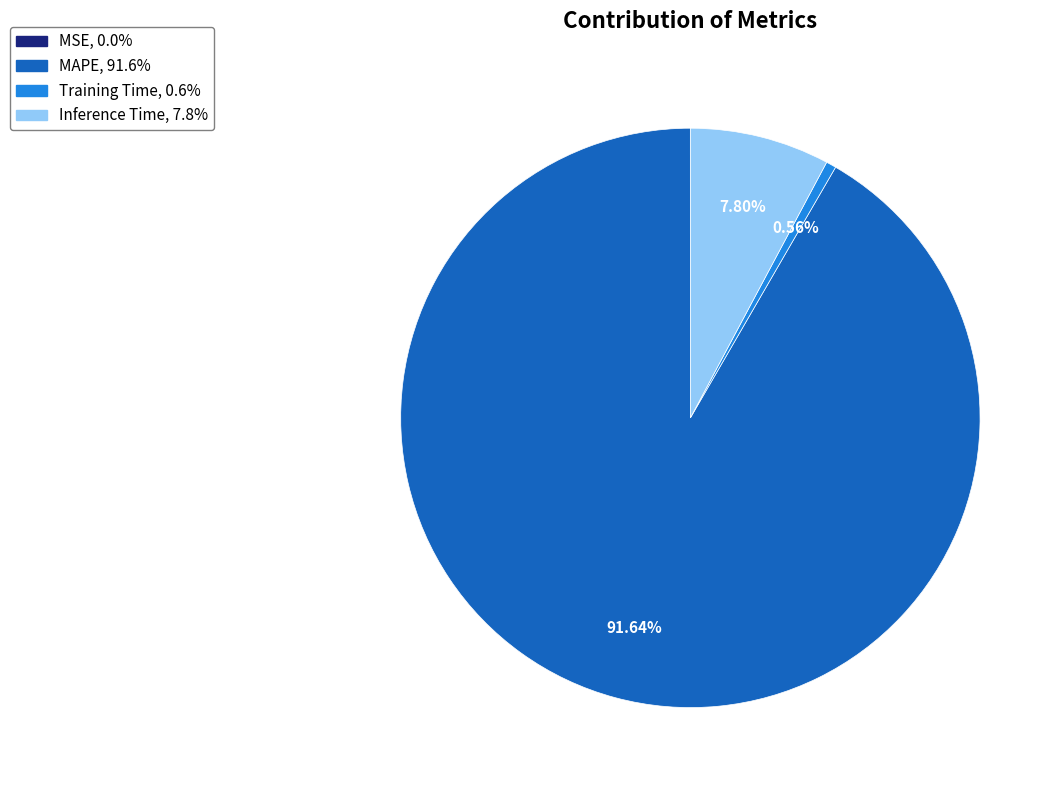

True or false: Training Time accounts for 1% of the total.

True